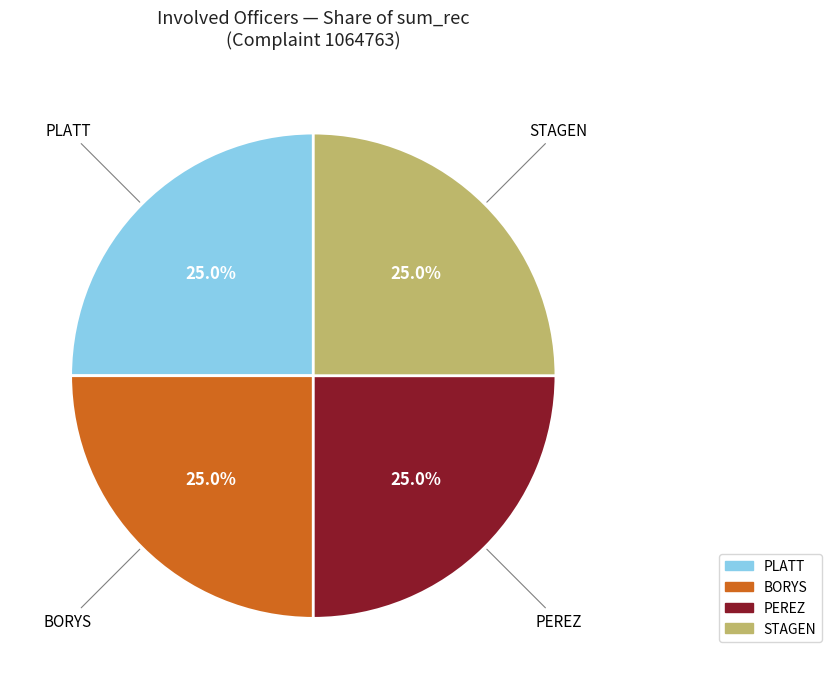

Count the number of slices in the pie.

4